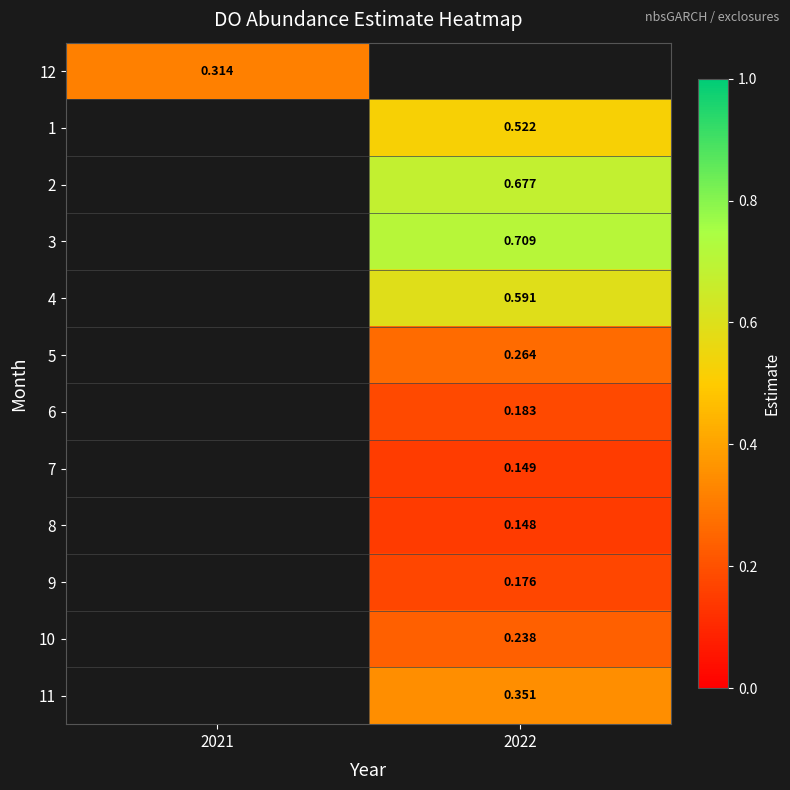

True or false: 7 has a value of 0.1 at 2022.

True